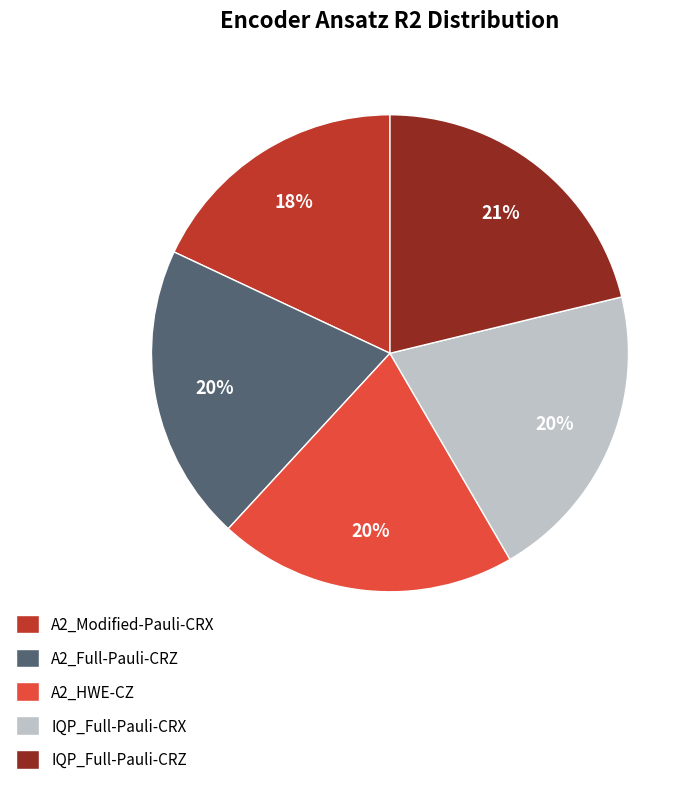

Is there any slice that represents more than half of the pie?

No